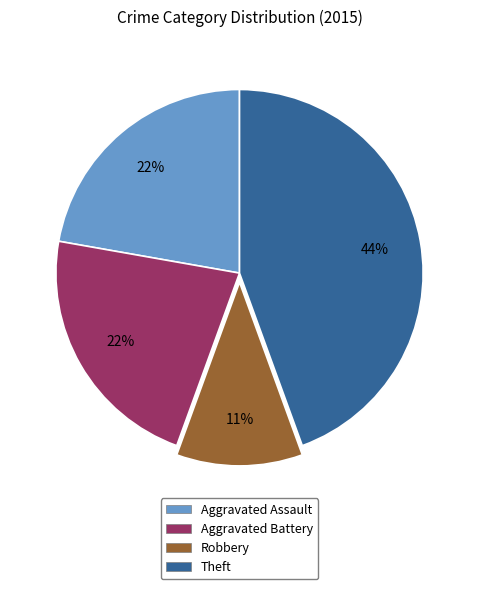

Does any single category account for the majority?

No